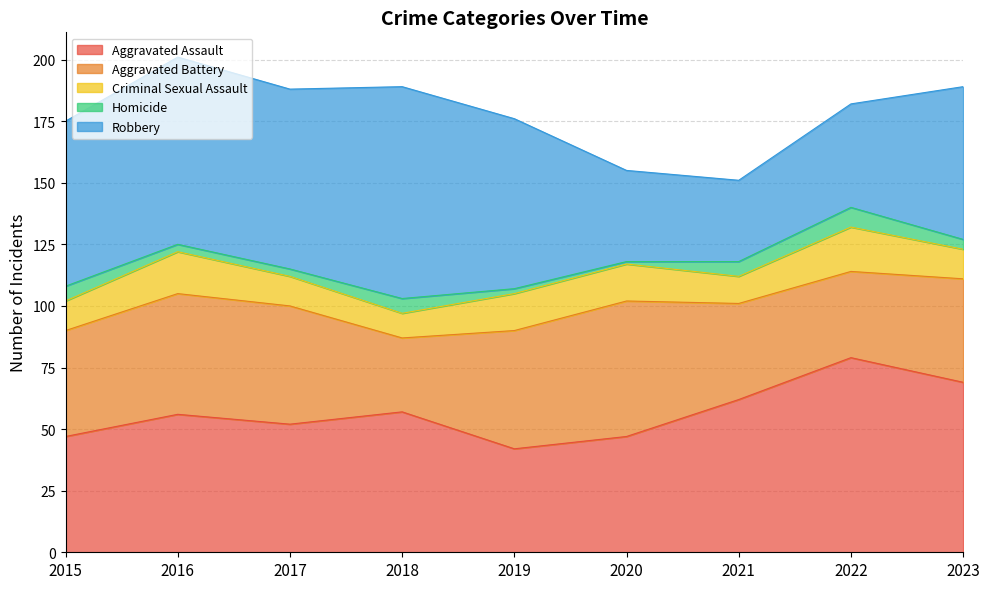

Where is the first local minimum for Aggravated Assault?

2017